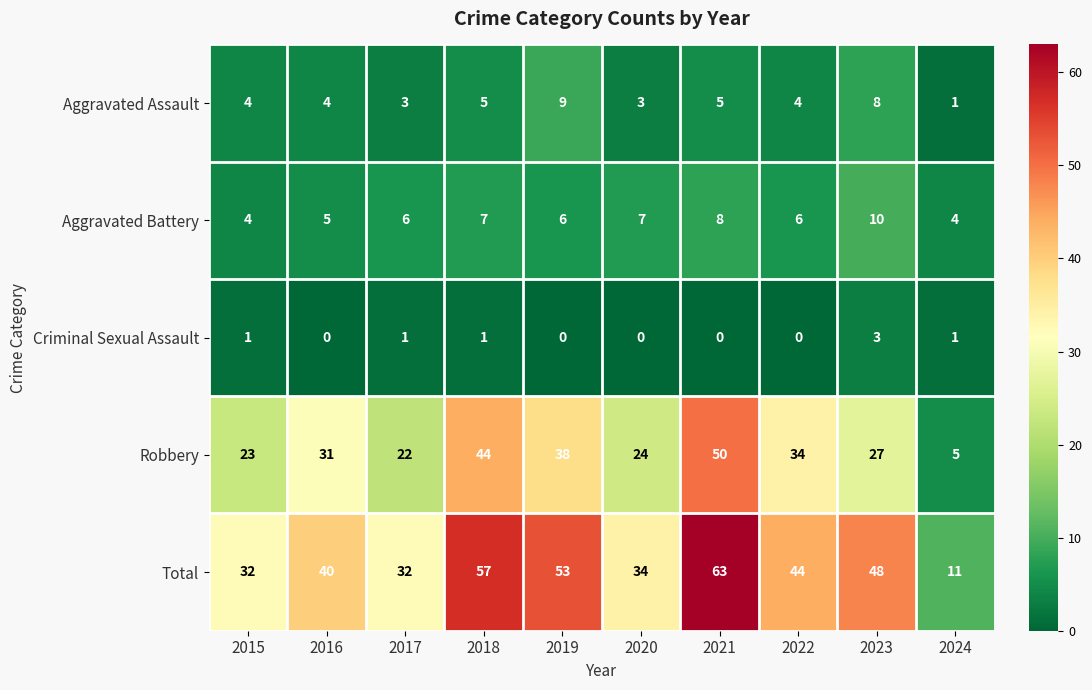

Rank the series at 2019 from lowest to highest value.

Criminal Sexual Assault, Aggravated Battery, Aggravated Assault, Robbery, Total